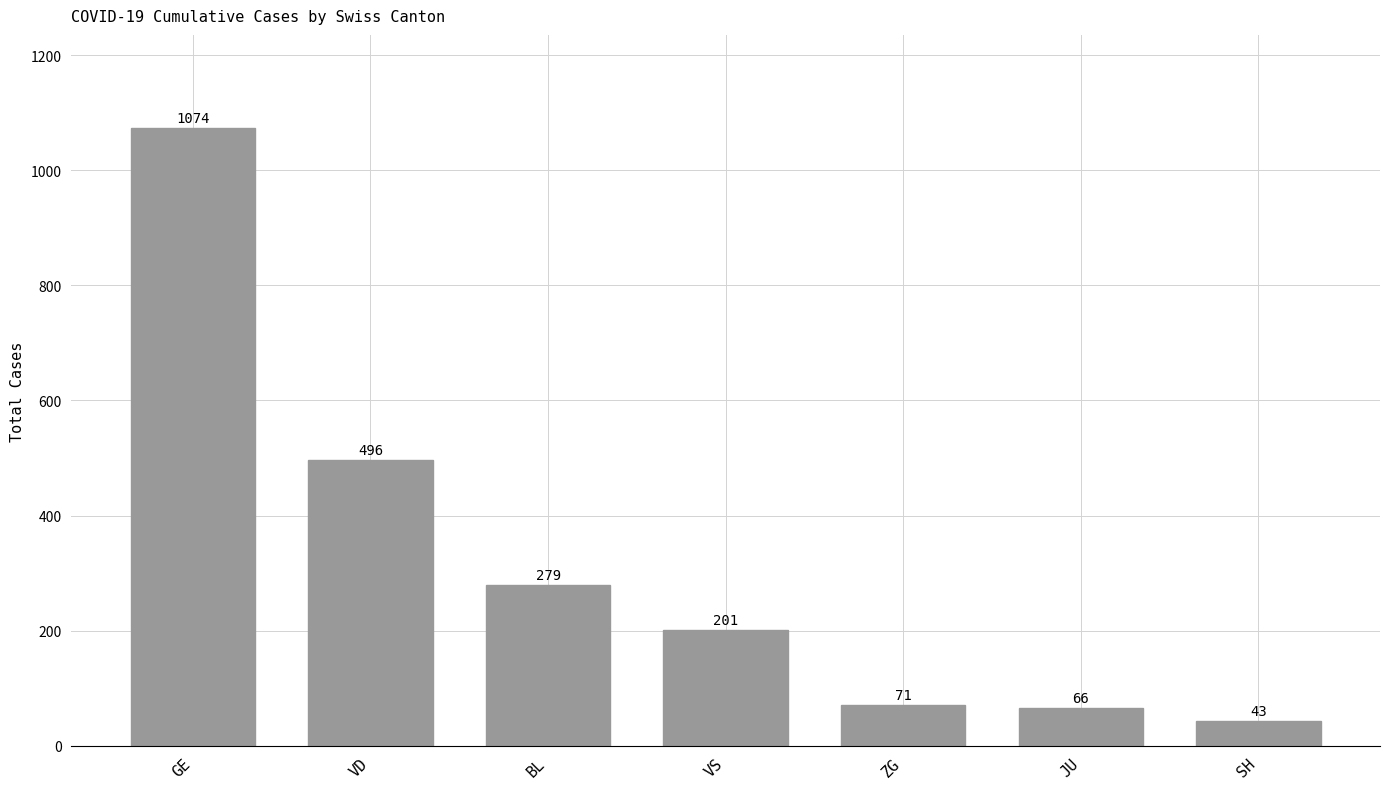

Reading left to right, extract all data points from this chart.

GE=1074	VD=496	BL=279	VS=201	ZG=71	JU=66	SH=43